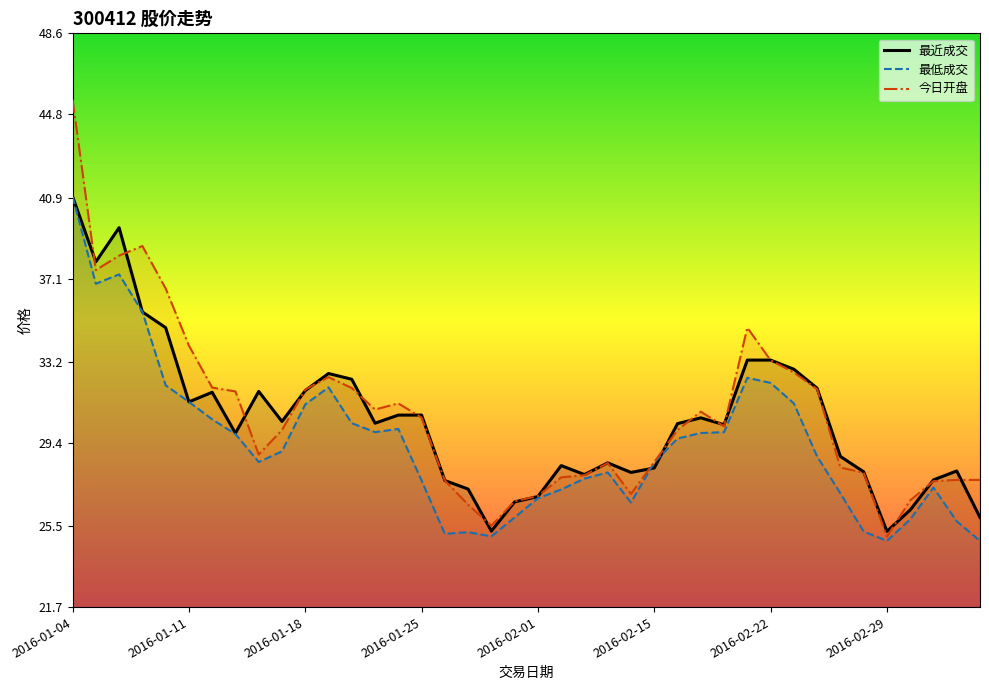

What is the minimum value shown in the chart?

24.8